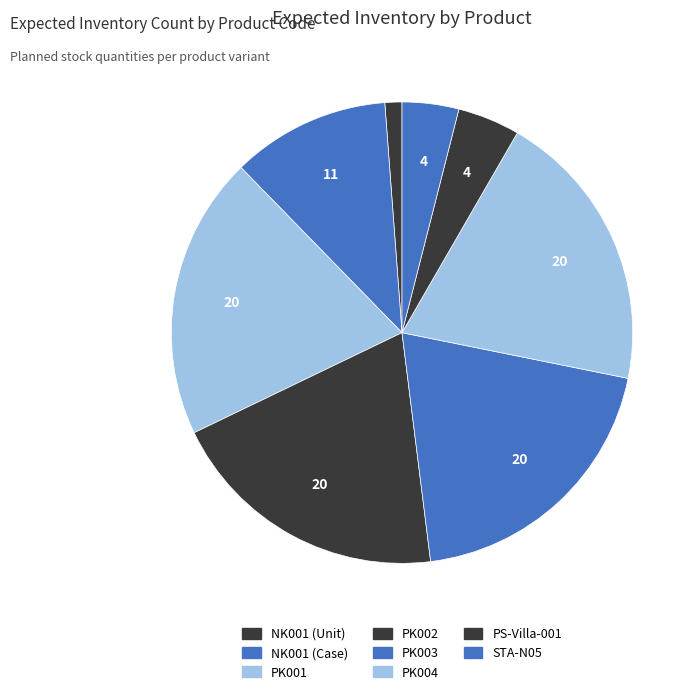

What is the change in value from NK001 (Unit) to STA-N05?

+7